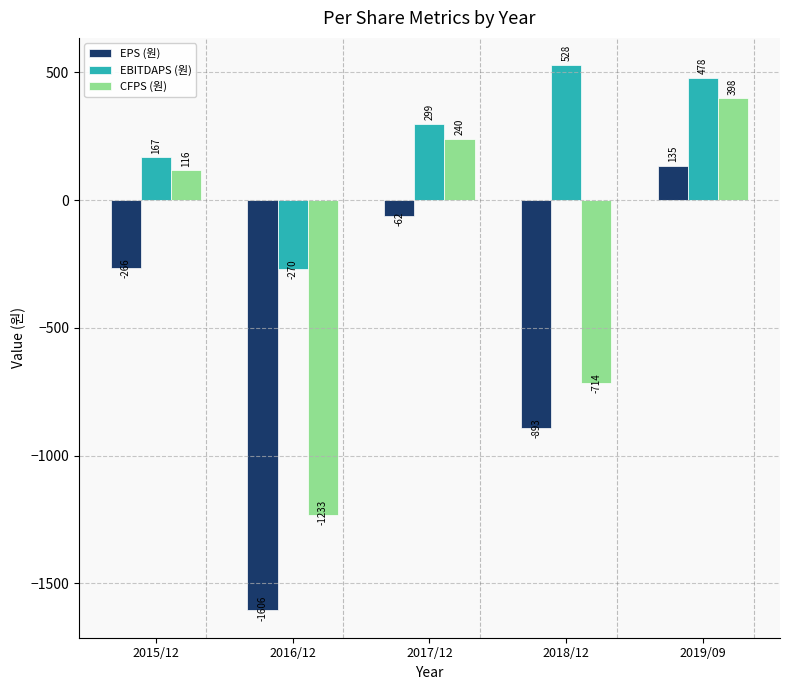

Reading left to right, what are all the values shown in this chart?

EPS (원): -266	-1606	-62	-893	135
EBITDAPS (원): 167	-270	299	528	478
CFPS (원): 116	-1233	240	-714	398